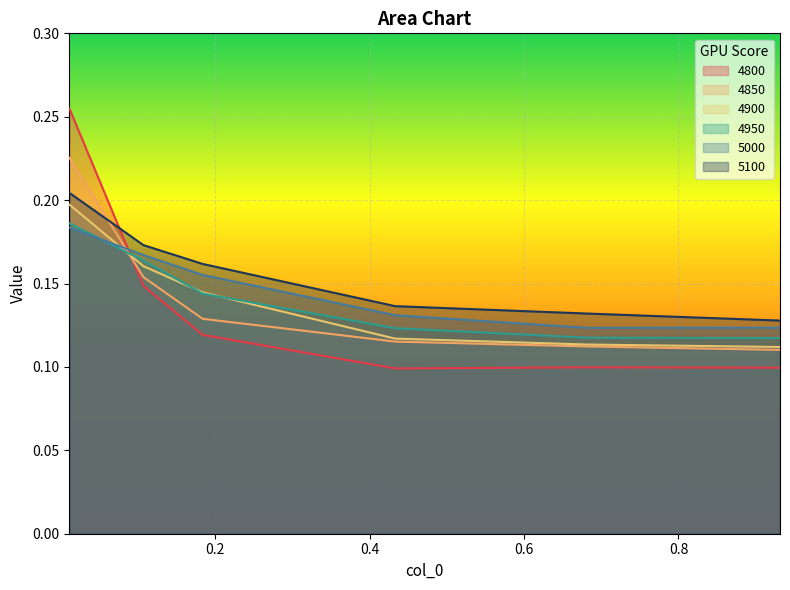

Rank the series at 0.9315068493150684 from lowest to highest value.

4800, 4850, 4900, 4950, 5000, 5100